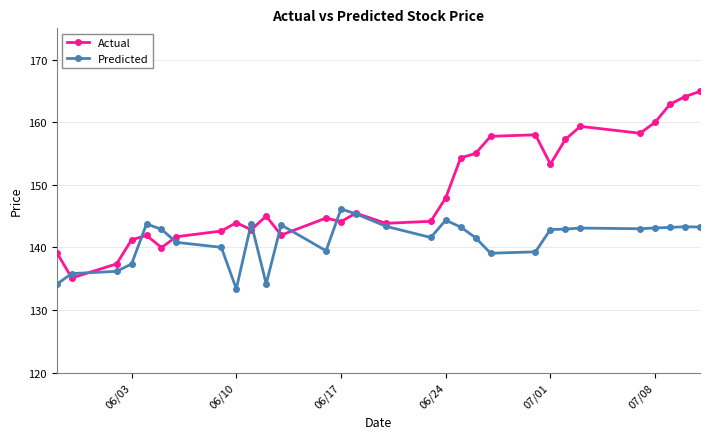

What is the maximum value shown in the chart?

164.9